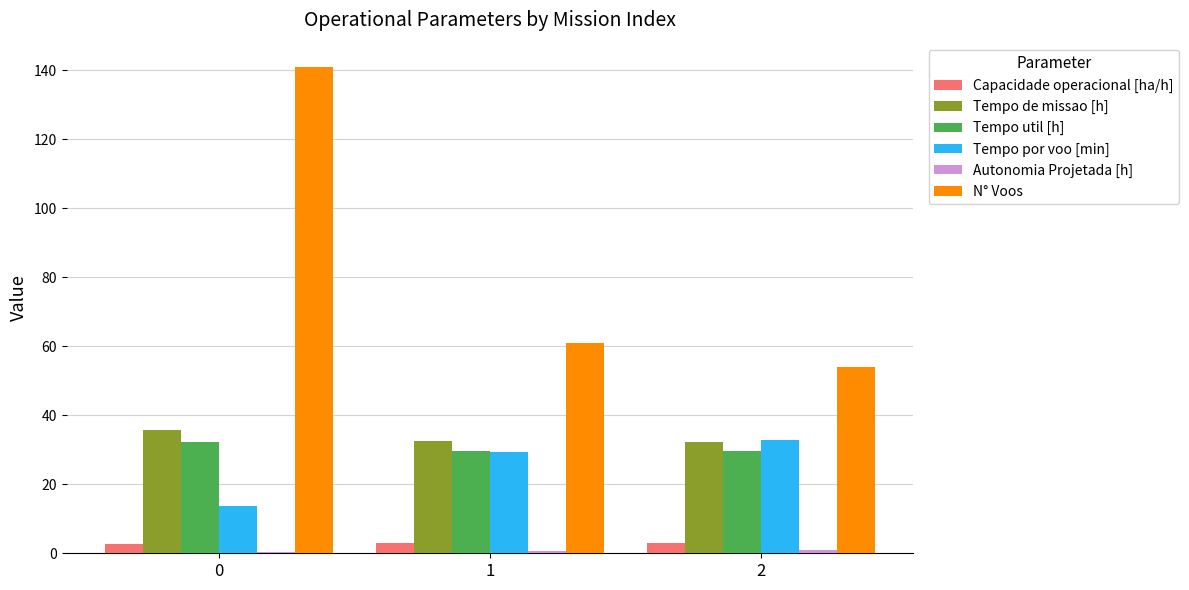

Count the number of categories in the chart.

3